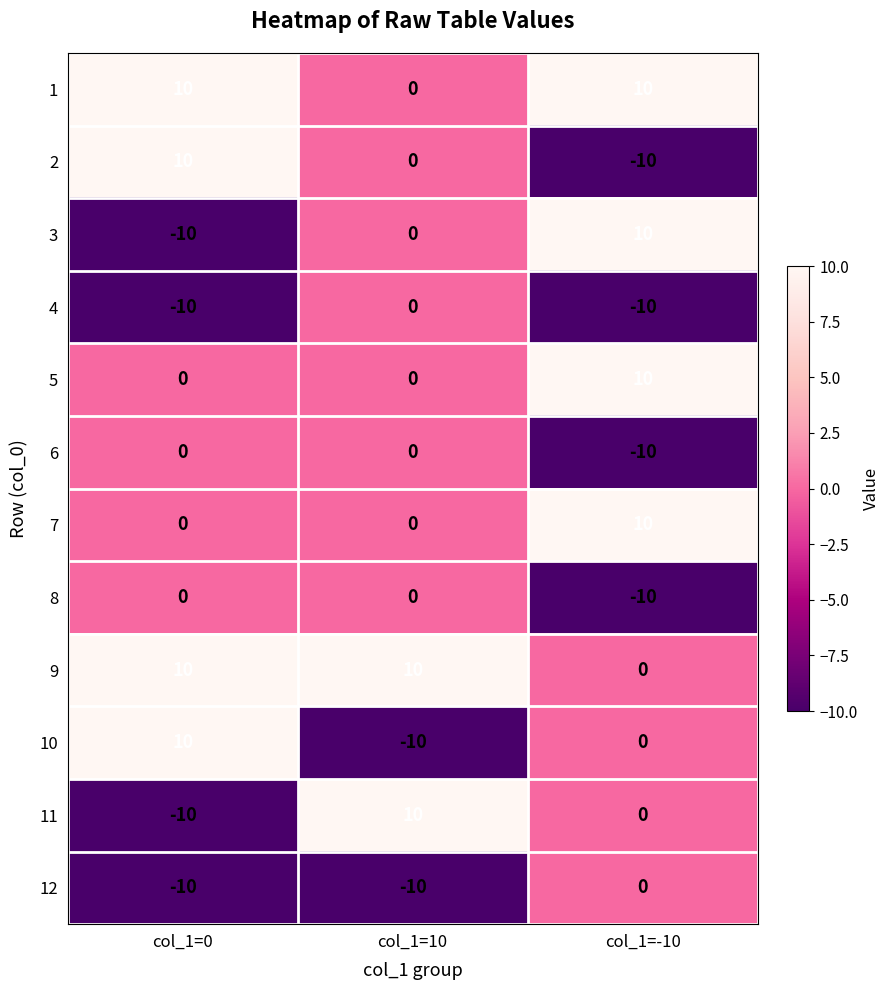

How many values in the 6 series are below 0?

1